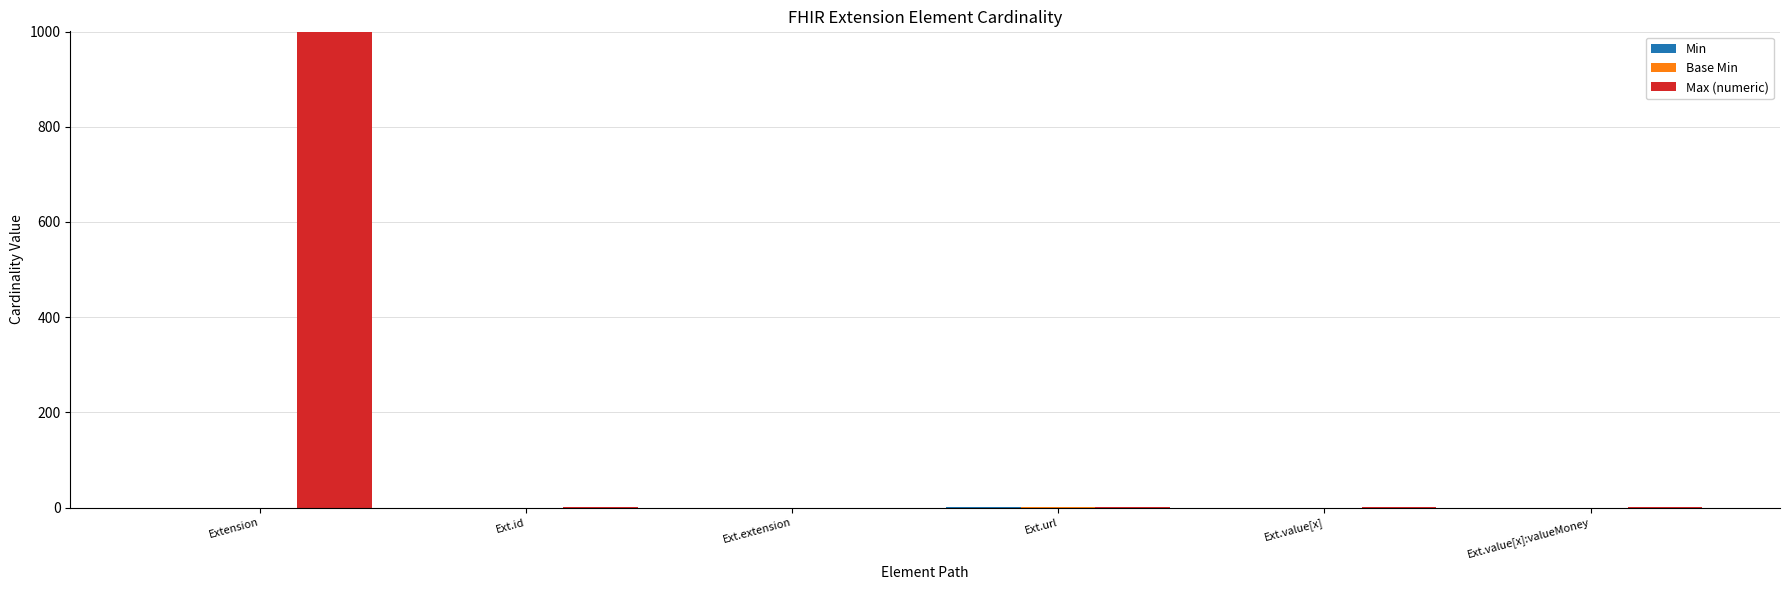

The value of Max (numeric) at Extension is 610. True or false?

False